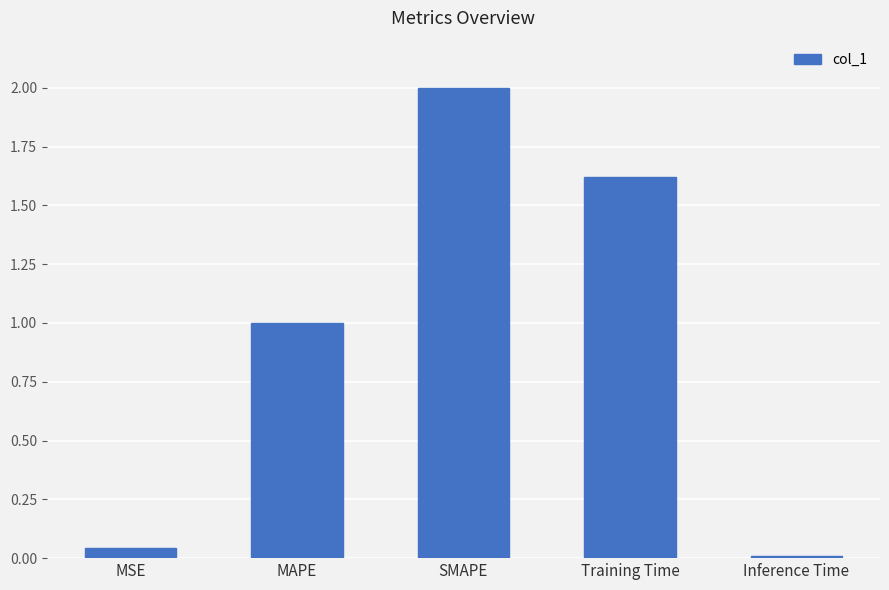

Which category has the highest value across all series?

SMAPE